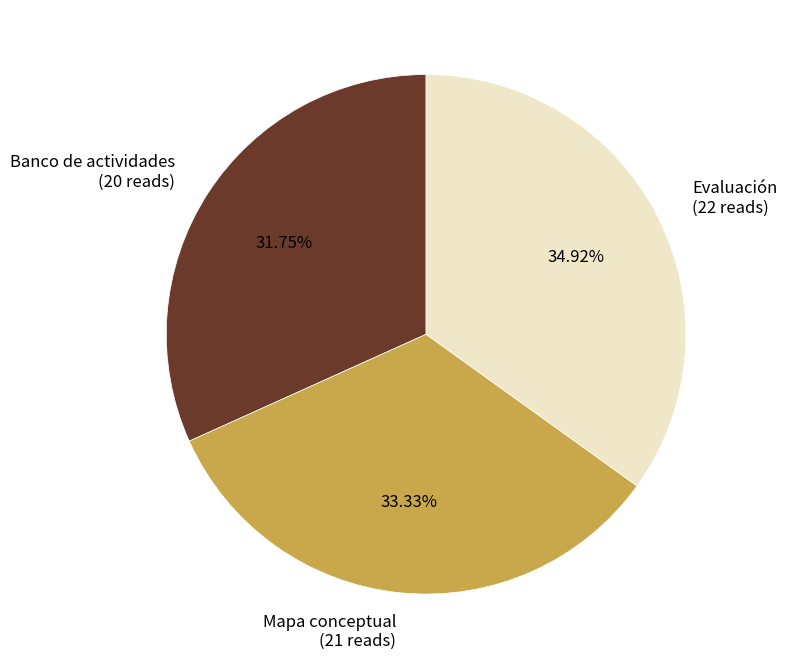

True or false: Evaluación accounts for 35% of the total.

True